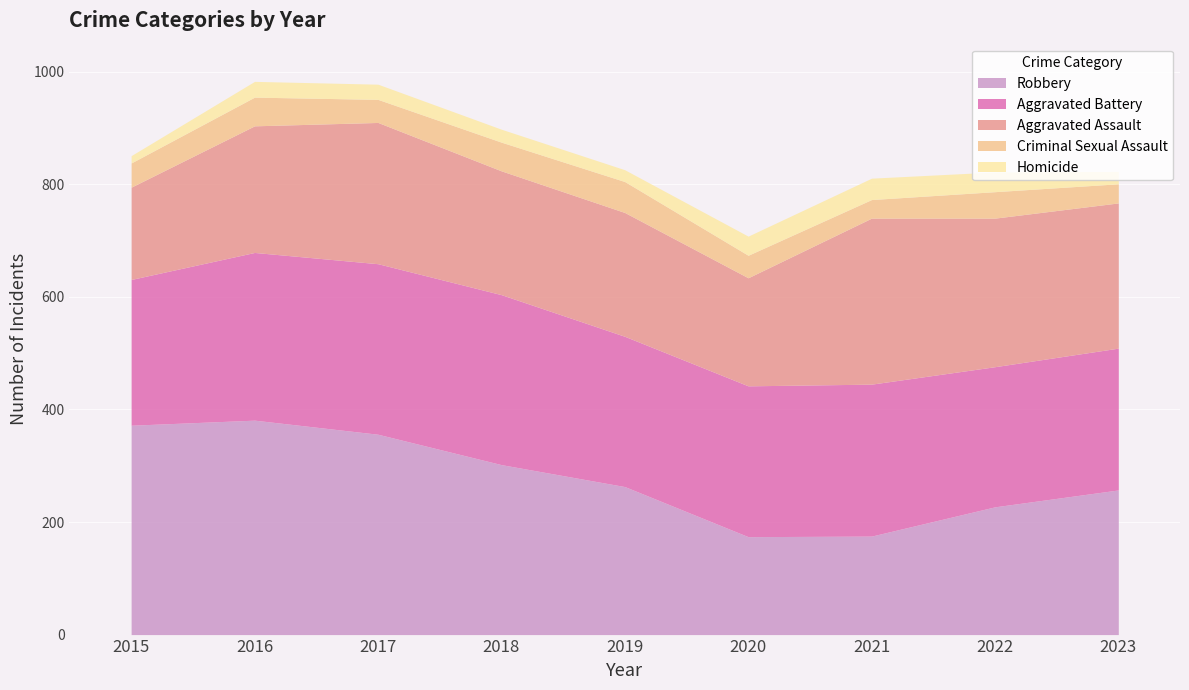

How many data points in Aggravated Battery are above 268?

4